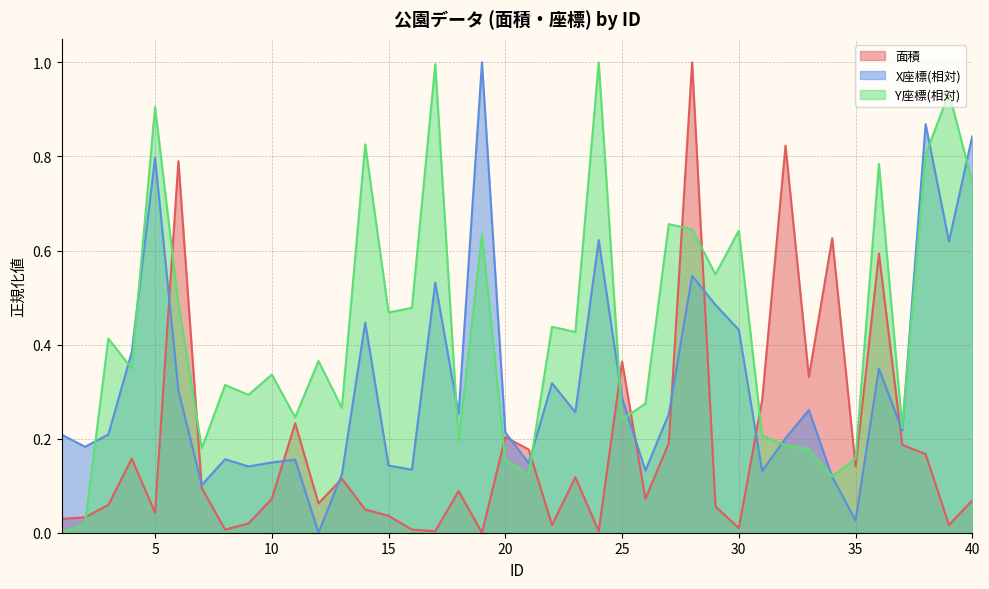

Where do X座標(相対) and Y座標(相対) first cross each other?

2 and 3